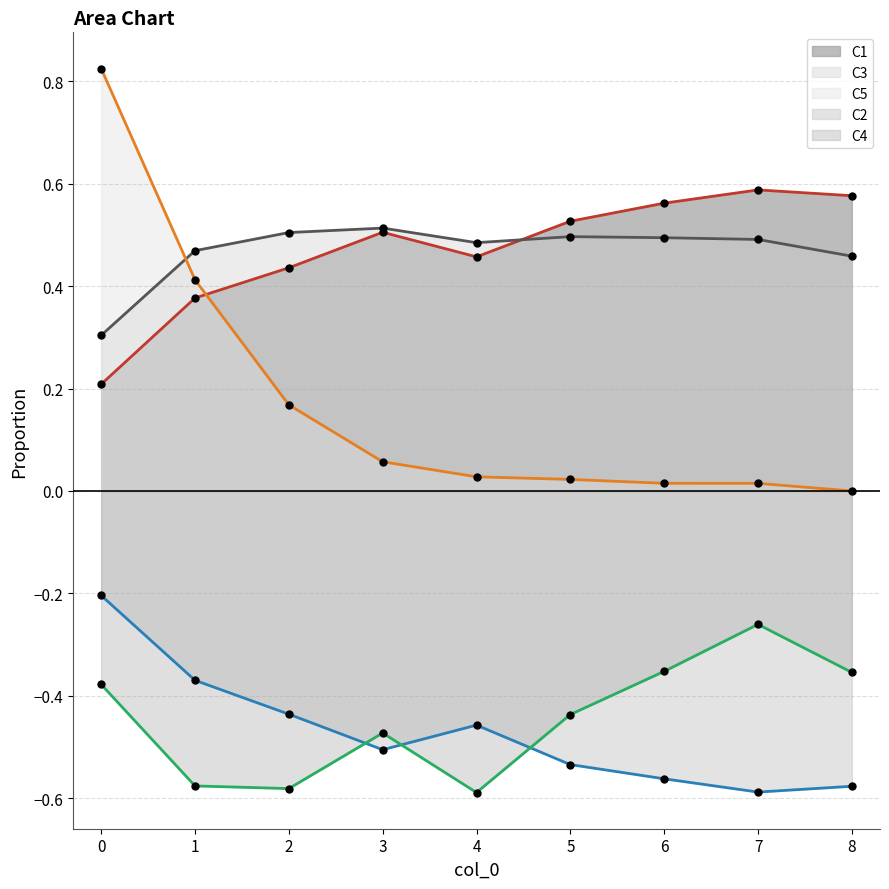

What is the value of the C4 point at the 1st from the left?

-0.4